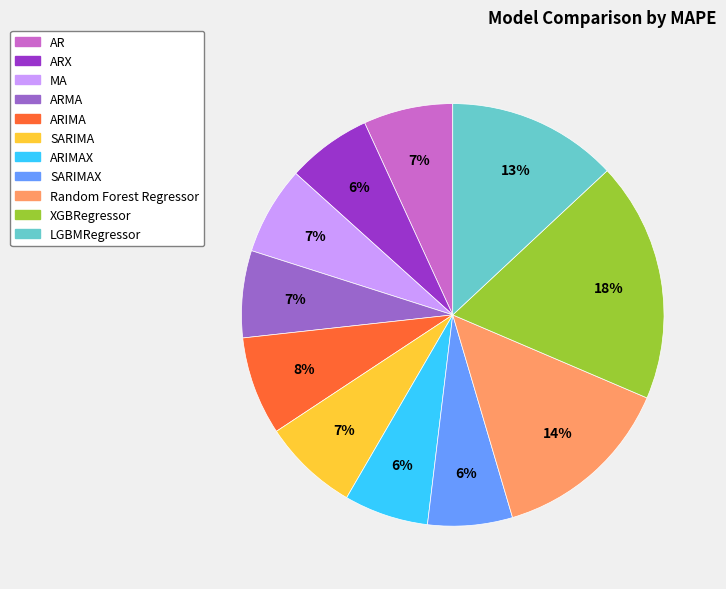

To the nearest percent, what is the difference between the largest and smallest slice percentages?

12%